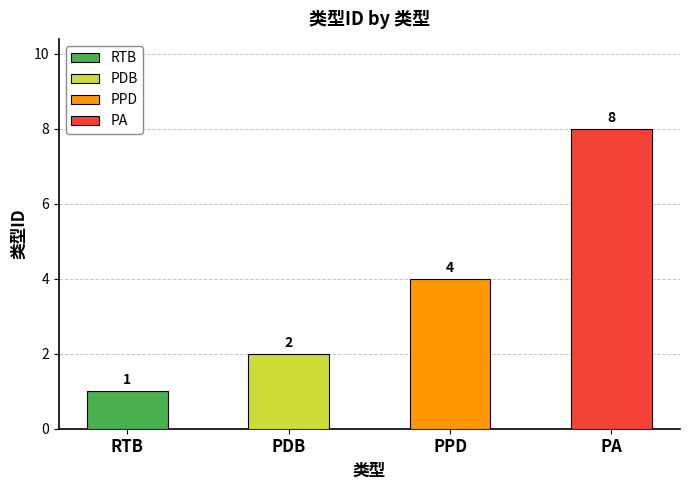

What is the difference between the second highest and second lowest values?

2